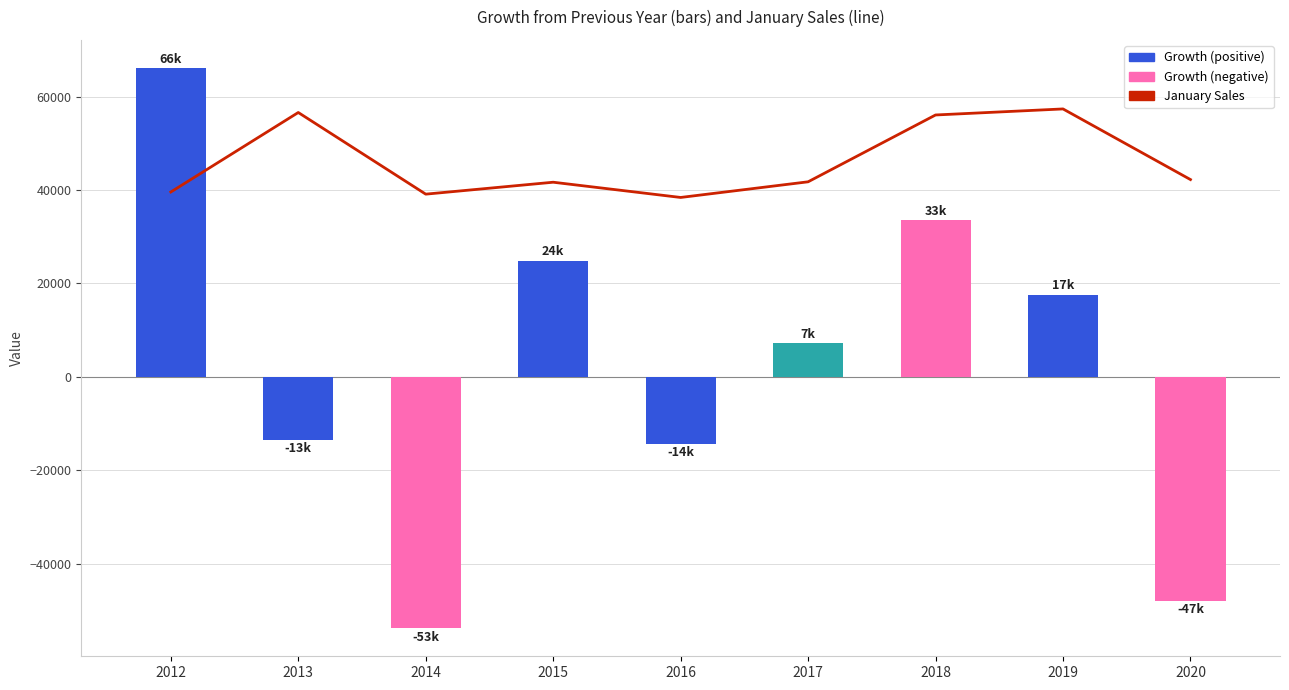

Is the value of Growth from Previous Year at 2013 greater than the value of January at 2015?

No